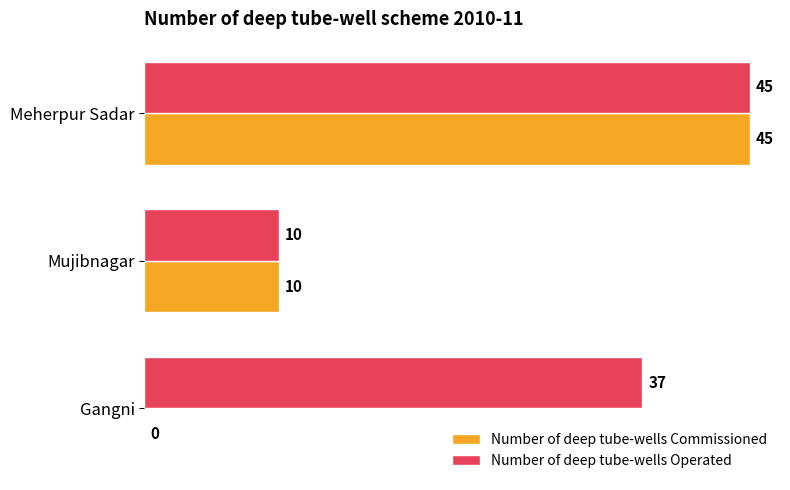

What are all the series names shown in the legend?

Number of deep tube-wells Commissioned, Number of deep tube-wells Operated